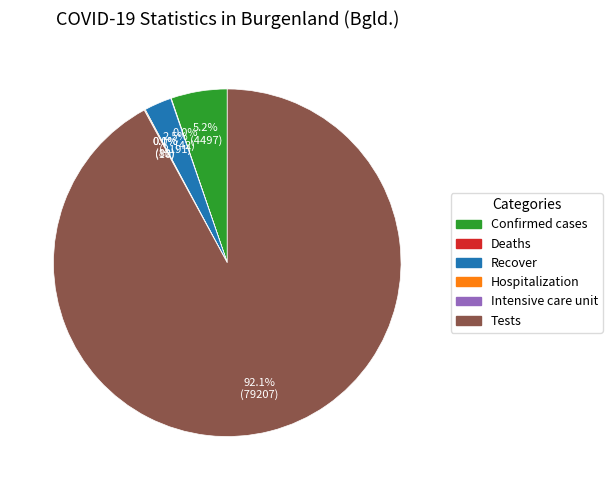

Which slice is the largest?

Tests